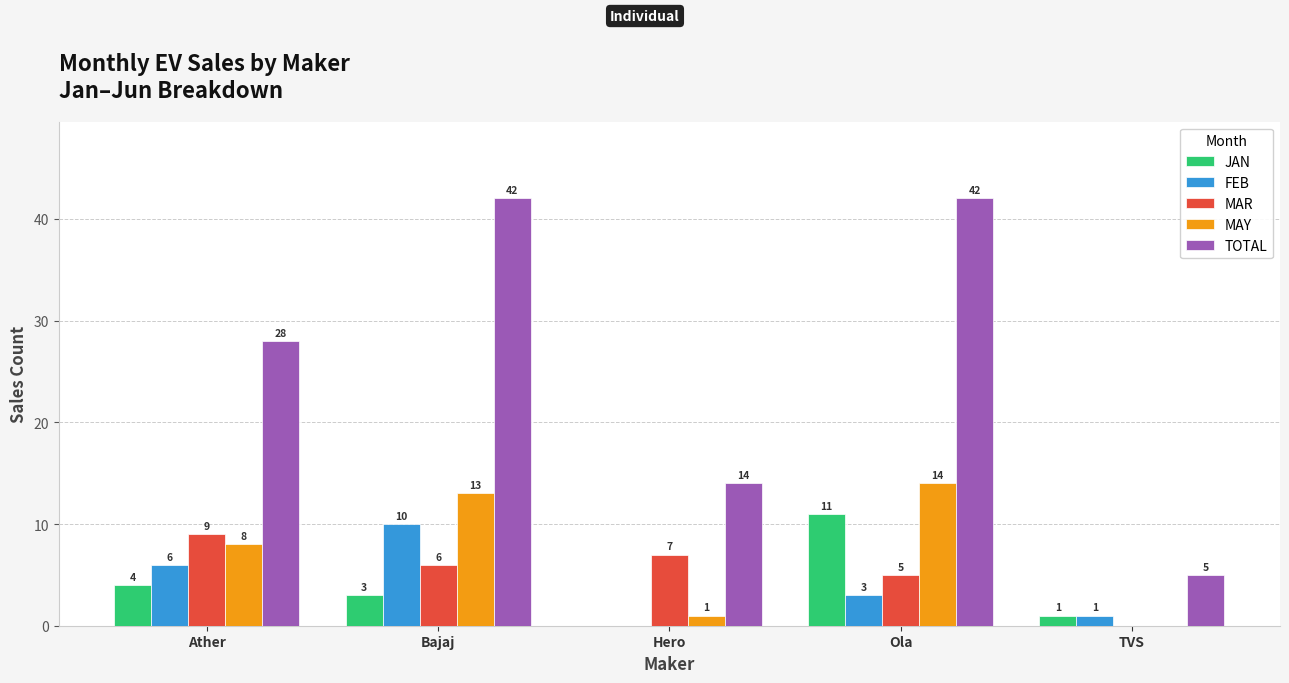

Reading left to right, transcribe all the data shown in this chart.

JAN: Ather=4	Bajaj=3	Hero=0	Ola=11	TVS=1
FEB: Ather=6	Bajaj=10	Hero=0	Ola=3	TVS=1
MAR: Ather=9	Bajaj=6	Hero=7	Ola=5	TVS=0
MAY: Ather=8	Bajaj=13	Hero=1	Ola=14	TVS=0
TOTAL: Ather=28	Bajaj=42	Hero=14	Ola=42	TVS=5